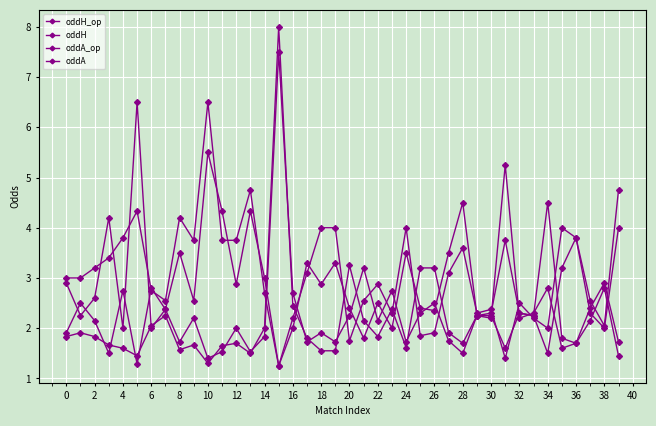

List the series in order of their peak value, lowest first.

oddA_op, oddA, oddH_op, oddH